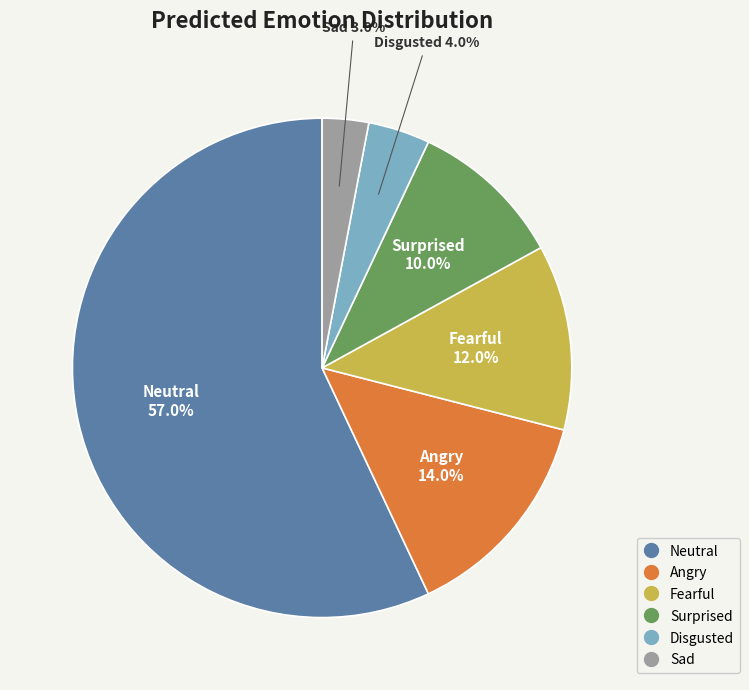

Which category accounts for the majority?

Neutral